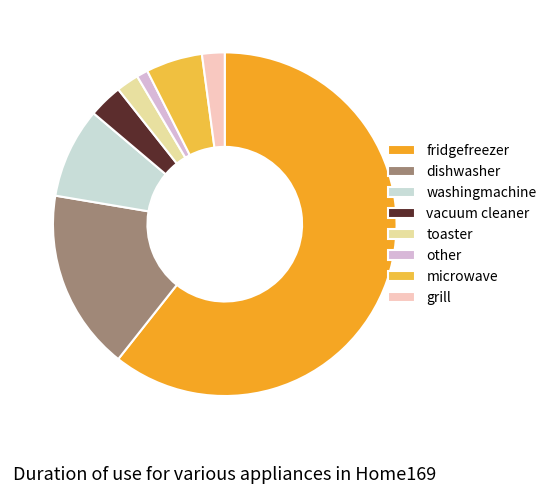

Count the number of slices in the pie.

8